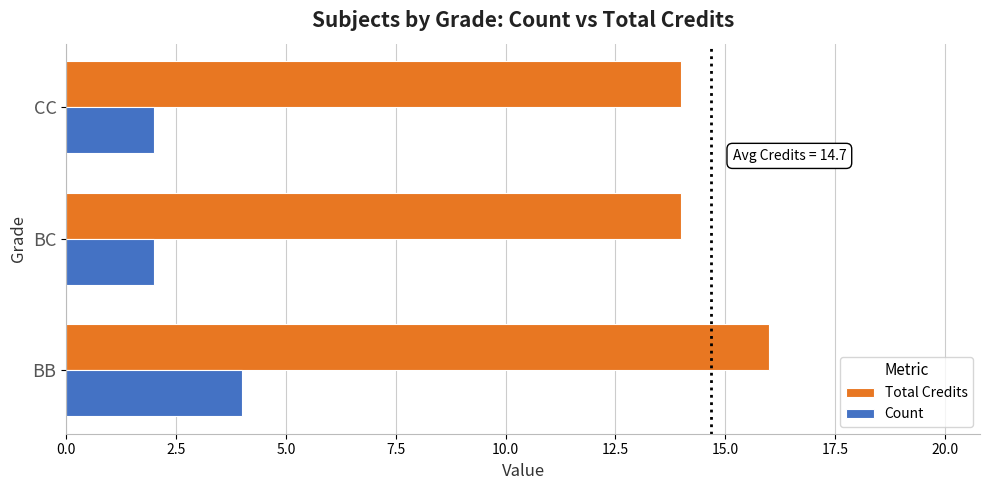

What is the spread (max minus min) of values at BC?

12